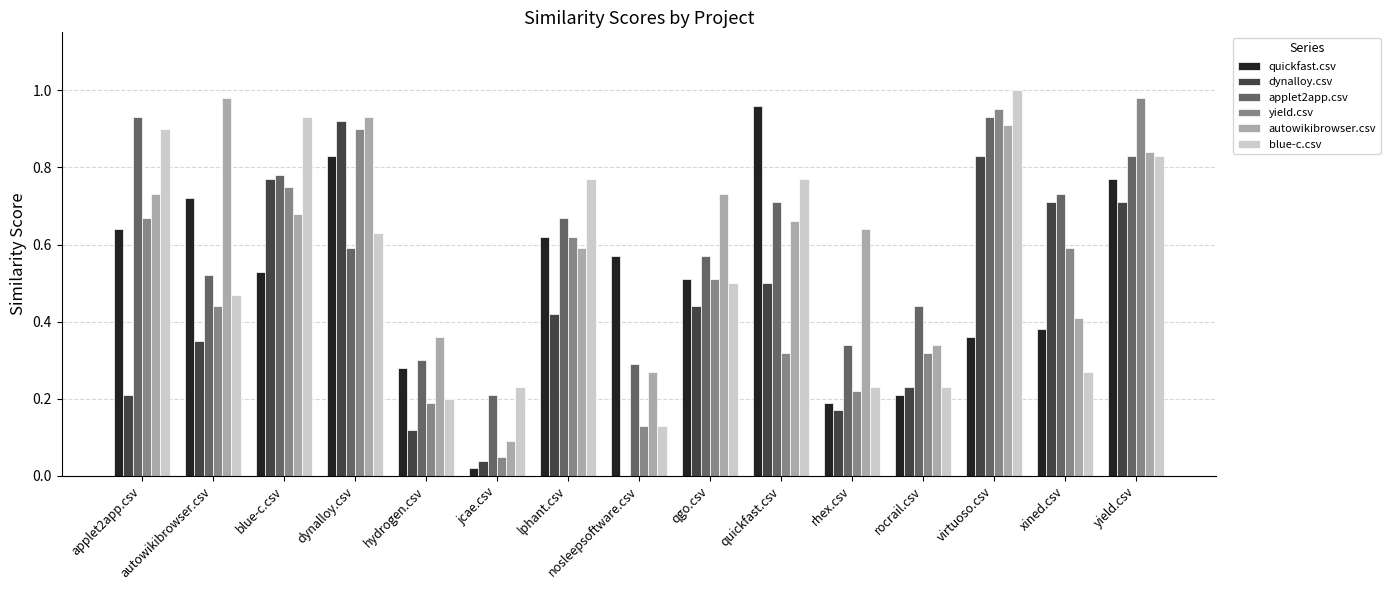

Between jcae.csv and rhex.csv, which series saw the biggest shift?

autowikibrowser.csv